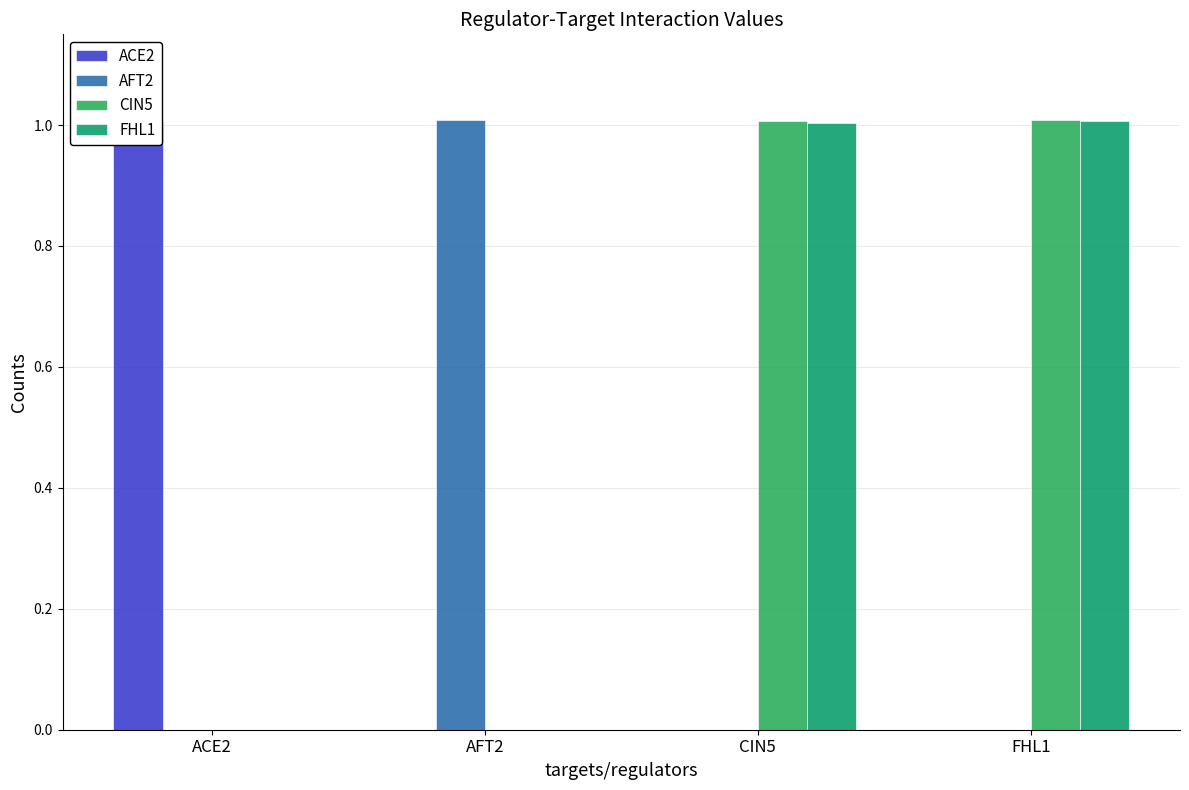

What is the difference between the maximum and minimum values in the CIN5 series?

1.0